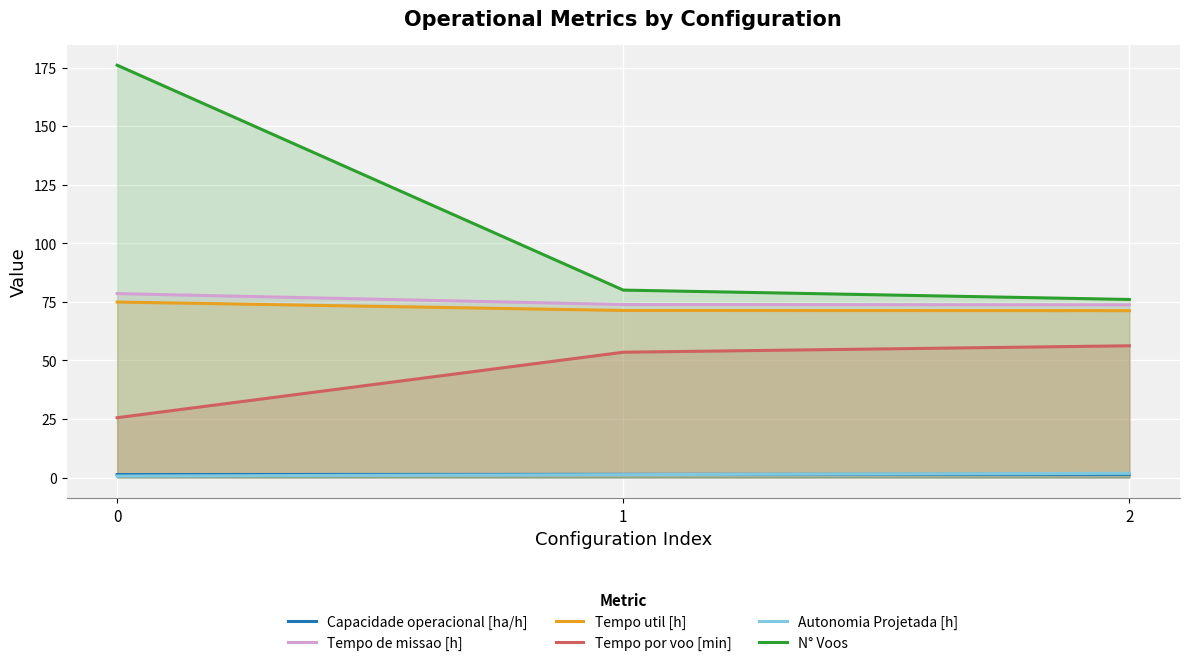

Reading right to left, transcribe all the data shown in this chart.

Capacidade operacional [ha/h]: 1.4	1.4	1.3
Tempo de missao [h]: 73.7	73.8	78.5
Tempo util [h]: 71.2	71.3	74.9
Tempo por voo [min]: 56.2	53.5	25.5
Autonomia Projetada [h]: 1.8	1.2	0.6
N° Voos: 76.0	80.0	176.0